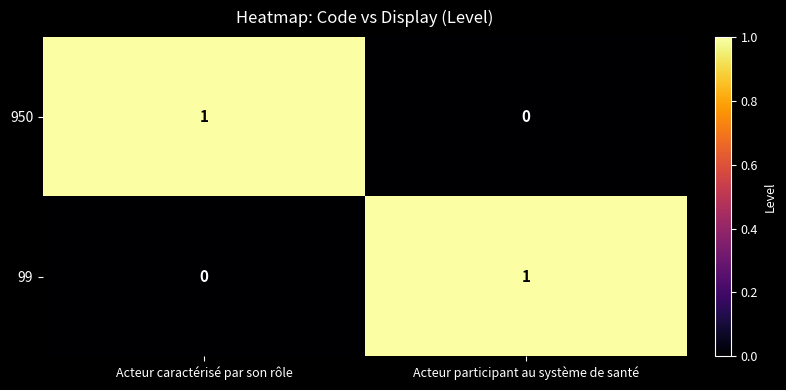

Reading left to right, transcribe all the data shown in this chart.

950: Acteur caractérisé par son rôle=1	Acteur participant au système de santé=0
99: Acteur caractérisé par son rôle=0	Acteur participant au système de santé=1